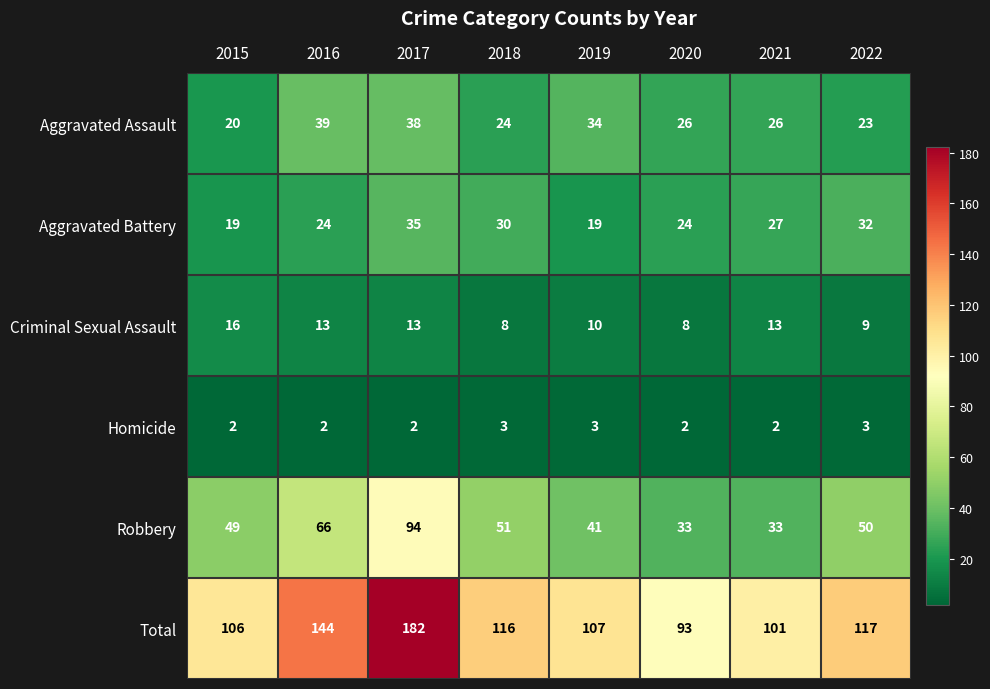

Where does the Aggravated Assault series first go above 26?

2016